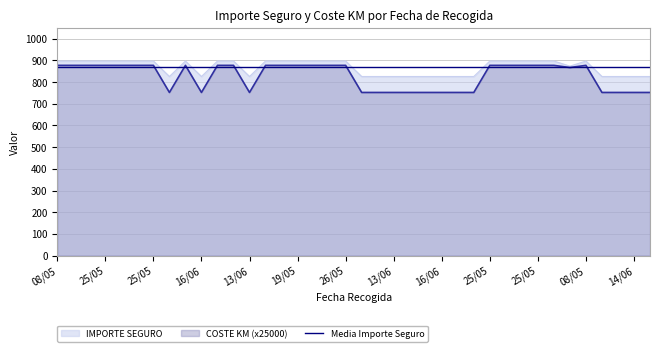

What is the spread (max minus min) of values at 02/06?

6.3